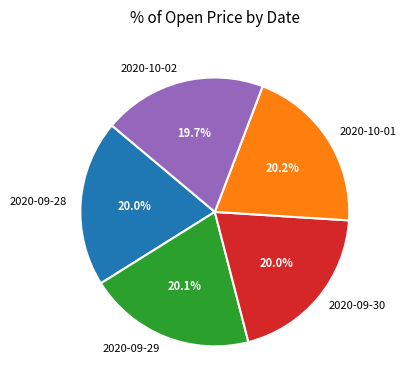

Is there any slice that represents more than half of the pie?

No